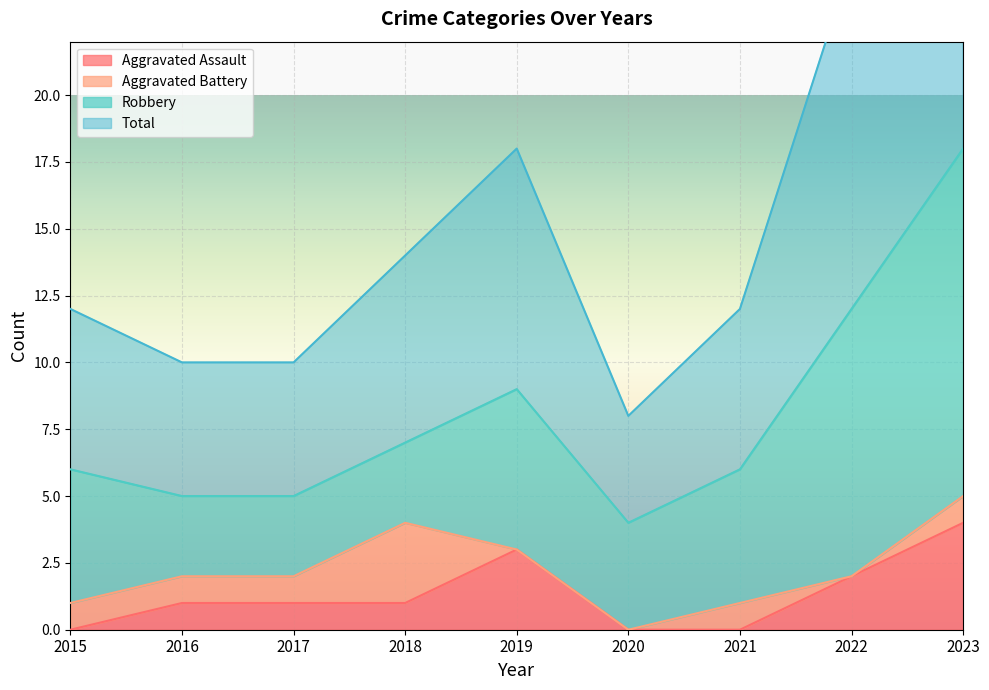

True or false: Total and Aggravated Assault cross at least once.

False